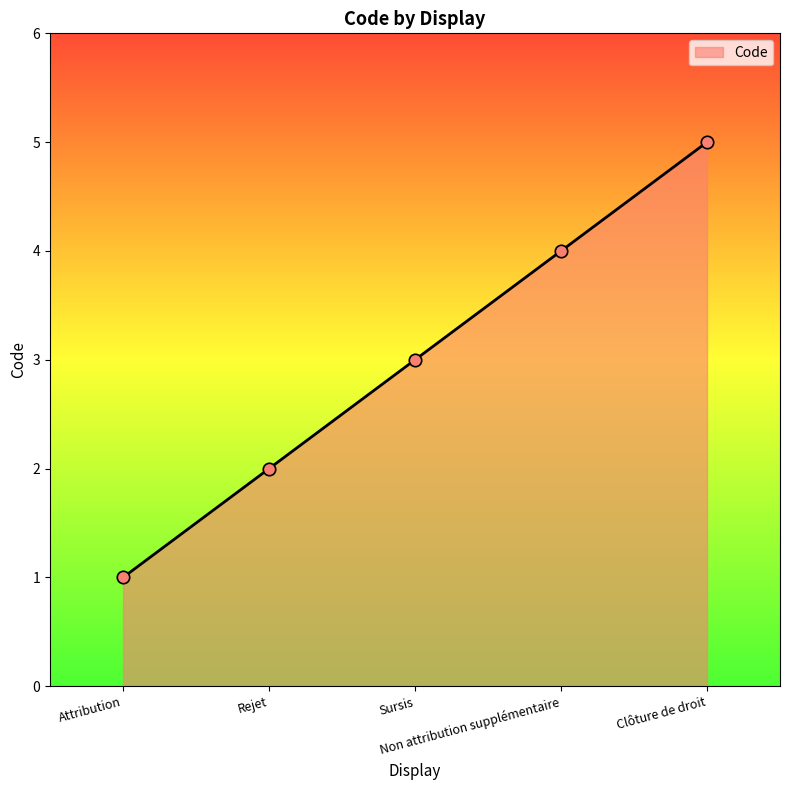

Between Non attribution supplémentaire and Clôture de droit, which is larger?

Clôture de droit